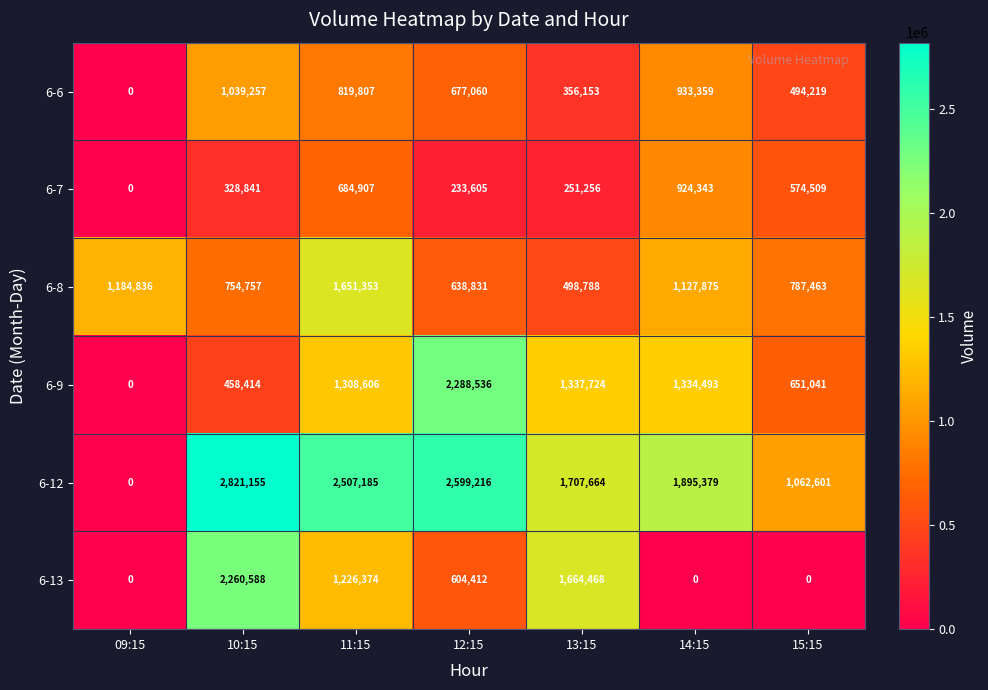

What is the average value of the 6-12 series?

1799029